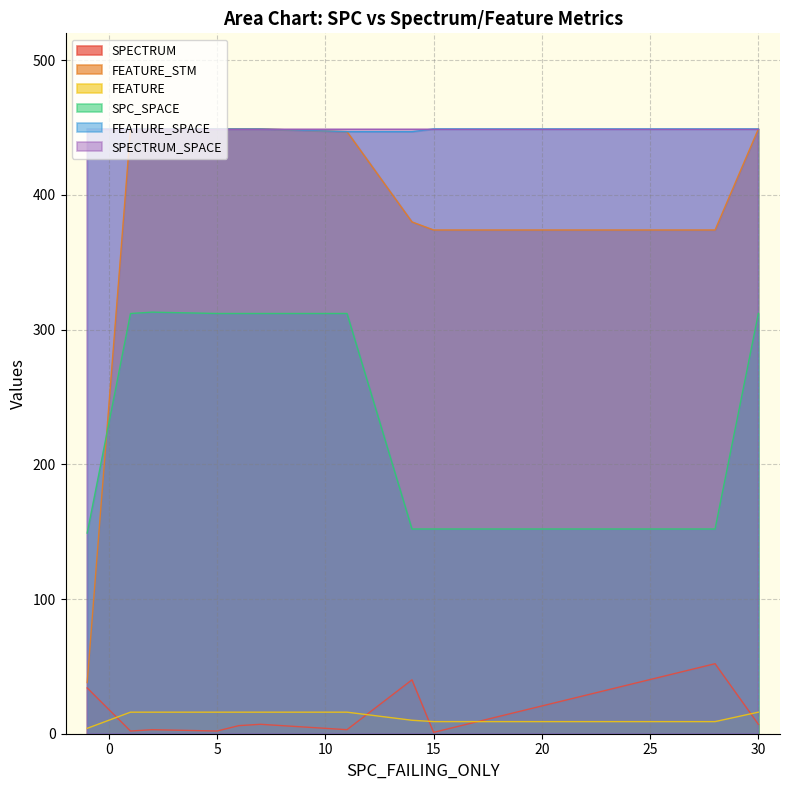

The SPC_SPACE series shows 152 at 28. True or false?

True